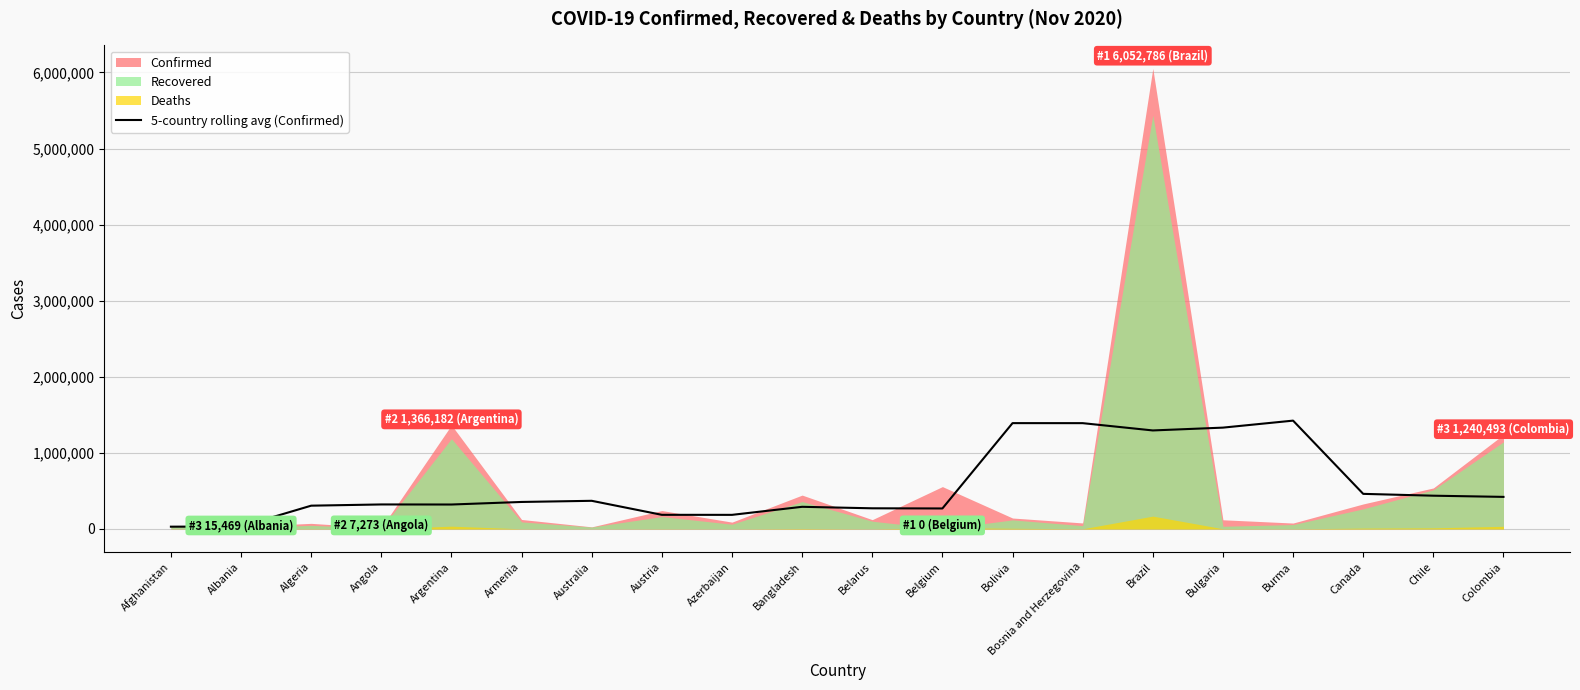

Where is the data nearest to the value 726997?

Canada